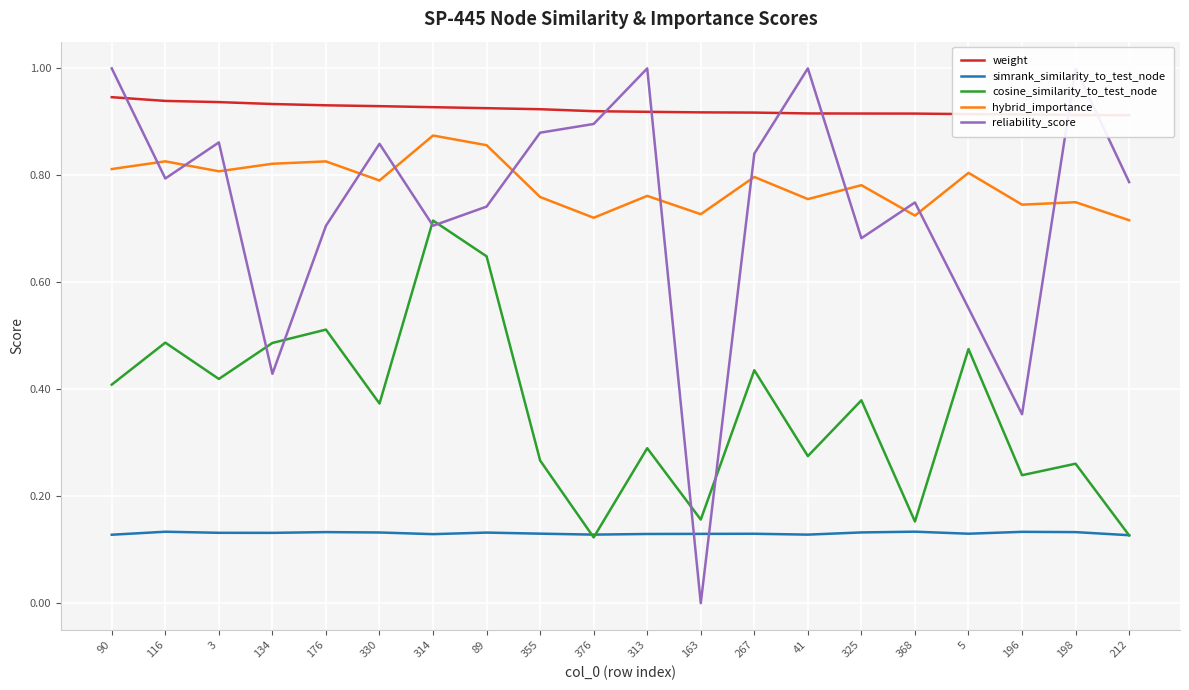

What are all the series names shown in the legend?

weight, simrank_similarity_to_test_node, cosine_similarity_to_test_node, hybrid_importance, reliability_score